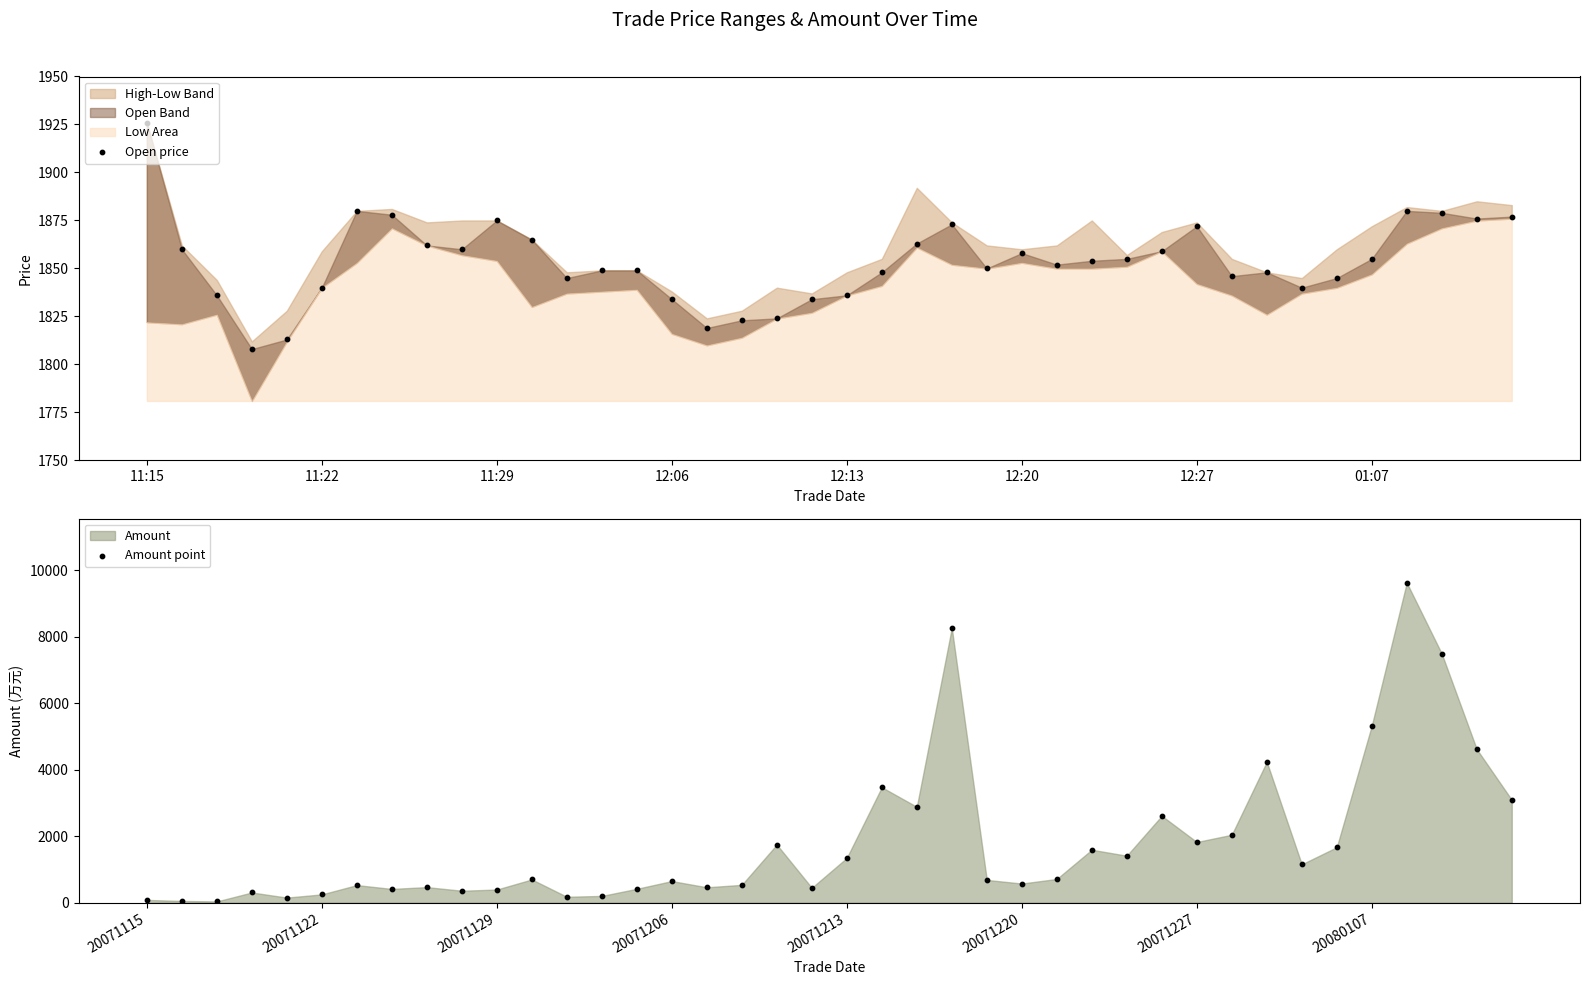

What is the total value across all series at 16?

2281.4